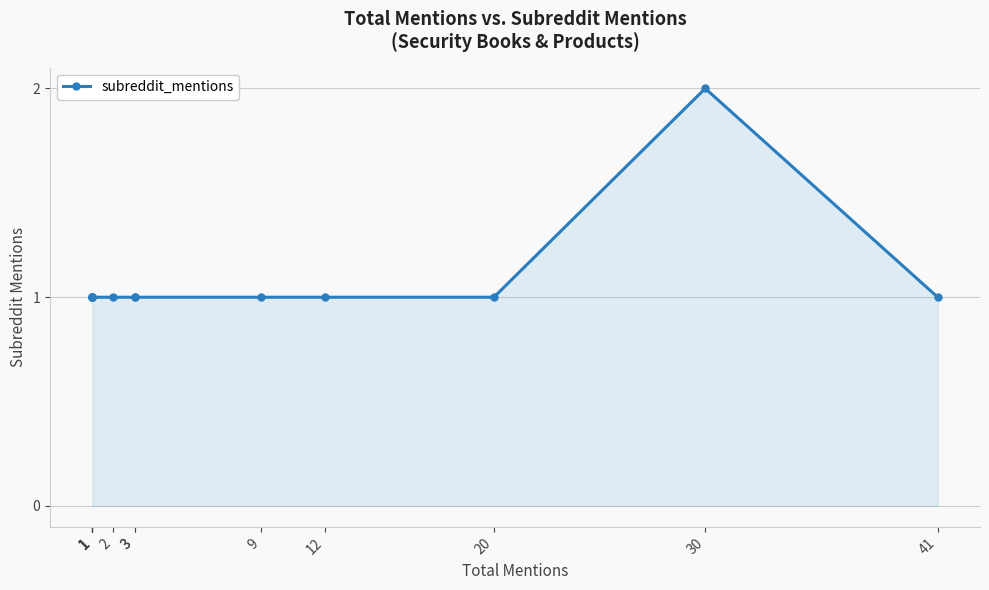

How many interior local peaks (higher than both neighbors) does the data have?

1